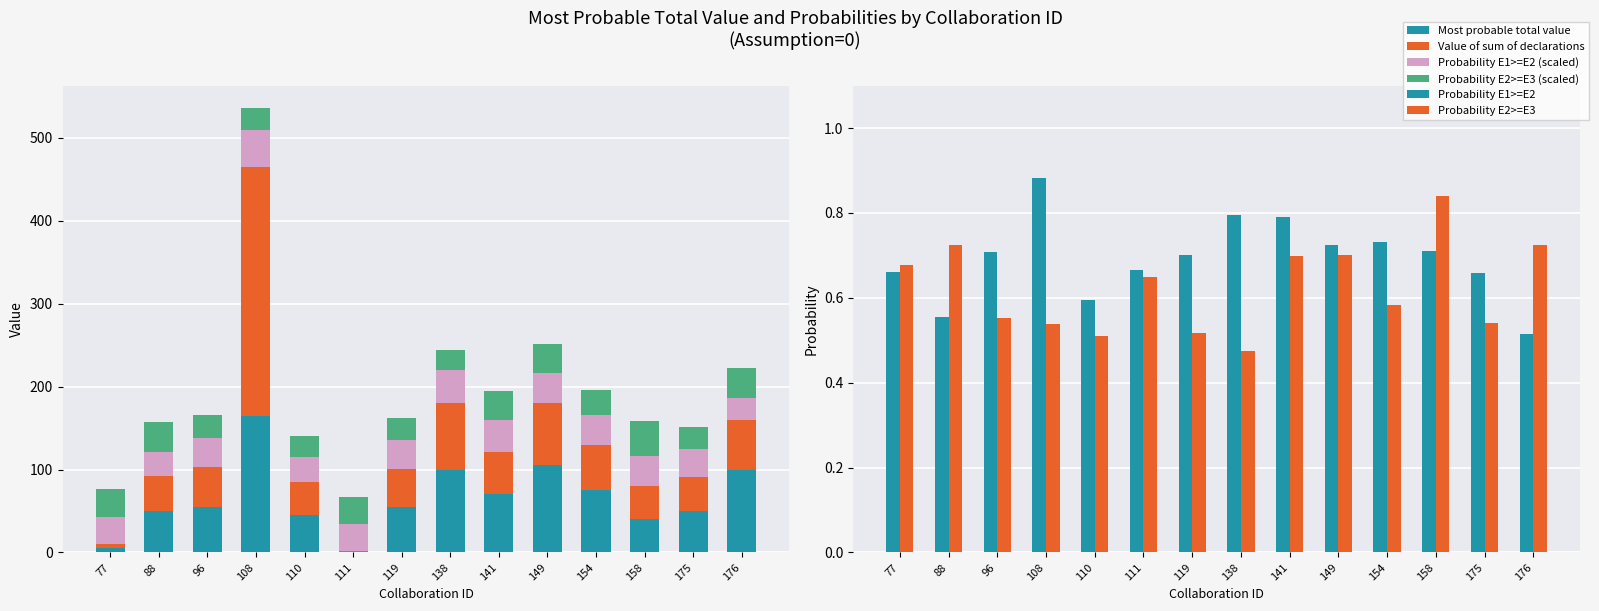

True or false: Value of sum of declarations has a value of 81.2 at 119.

False